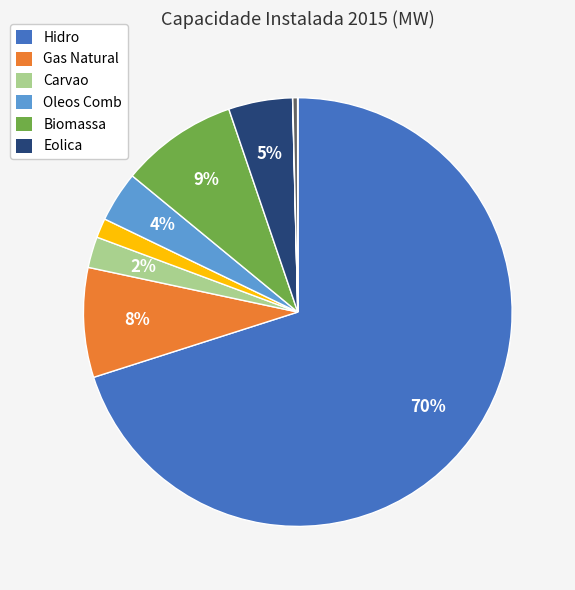

To the nearest percent, what is the average slice percentage?

10%